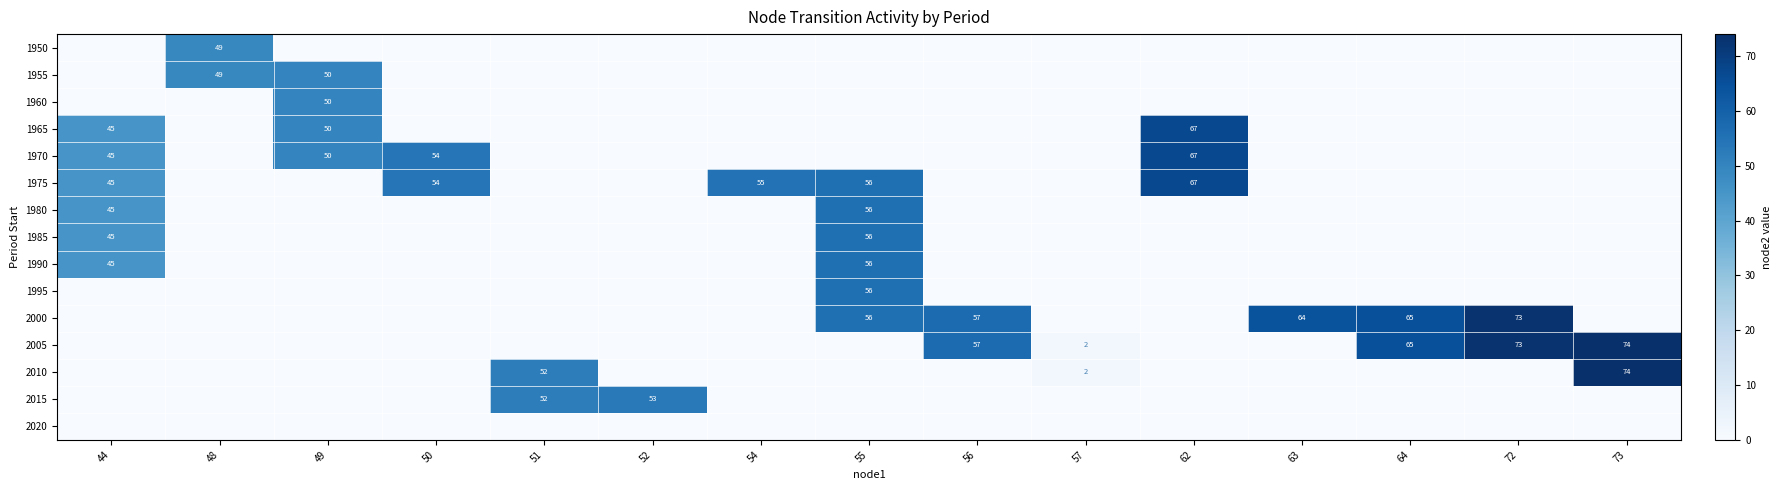

The 1965 series shows 50 at 49. True or false?

True